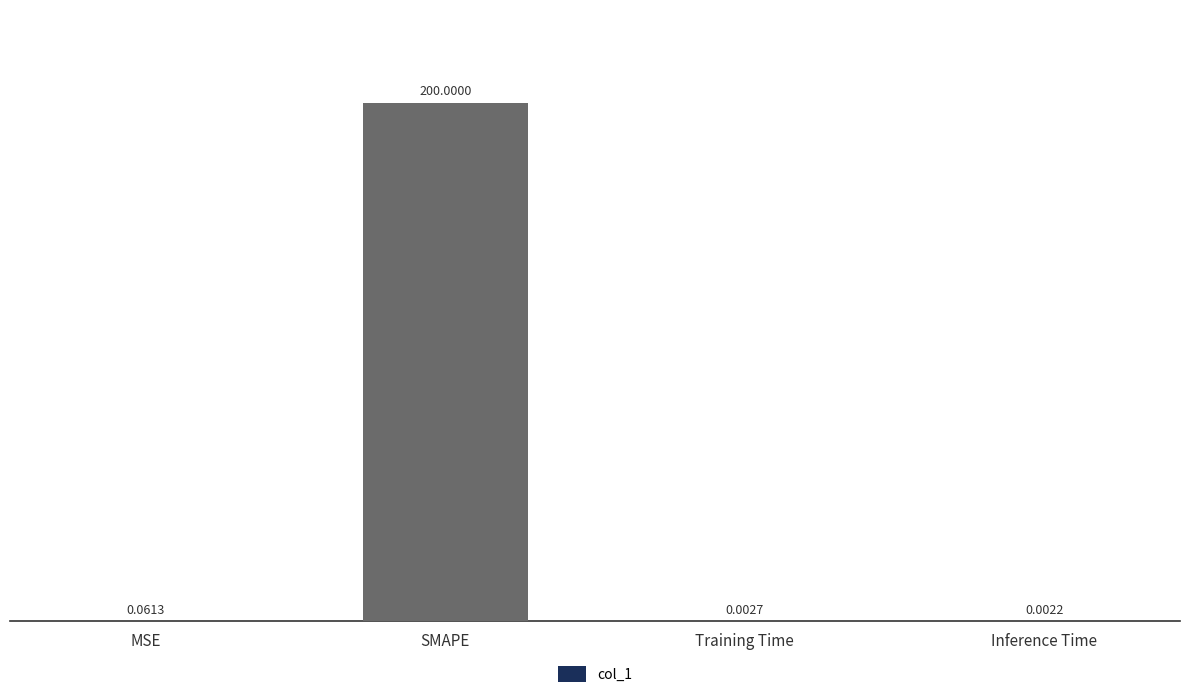

Which has a higher value, Inference Time or Training Time?

Training Time